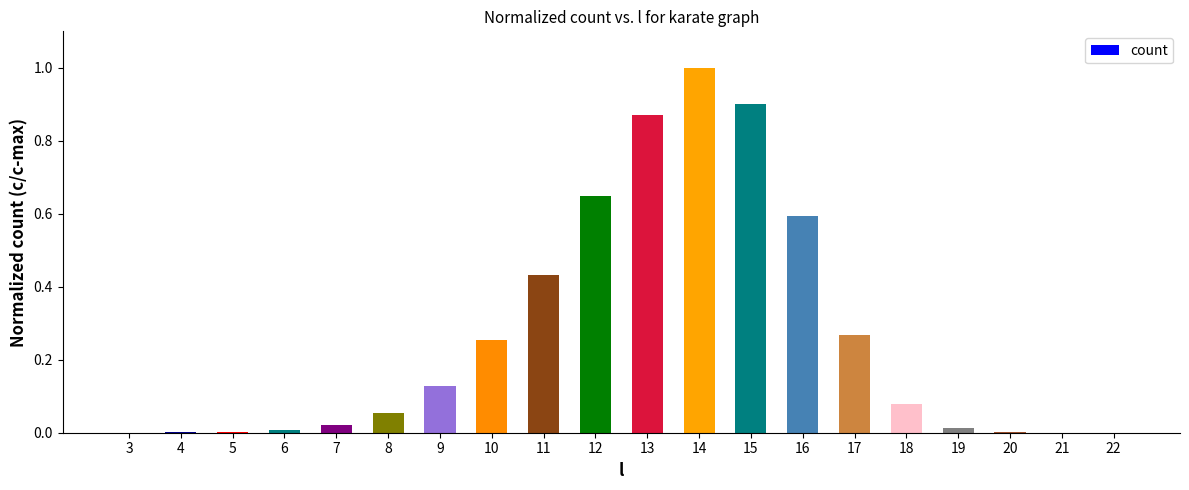

At which category does the chart reach its peak across all series?

14